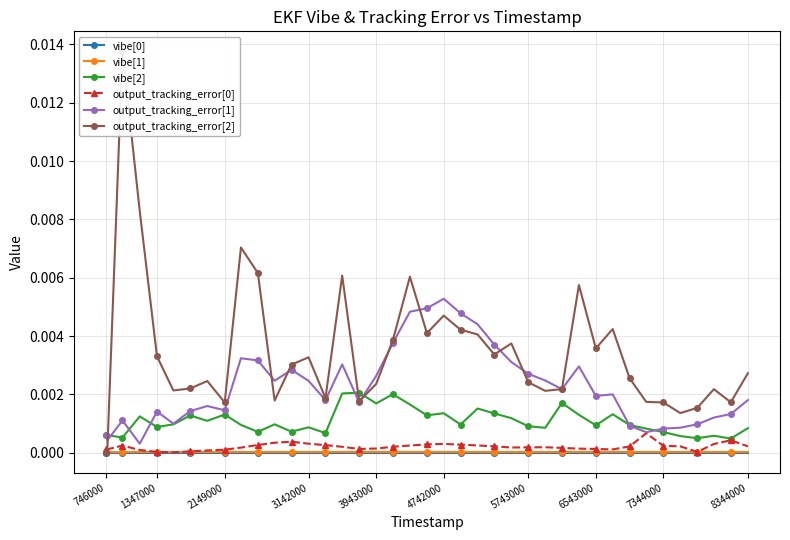

True or false: vibe[0] and vibe[2] cross at least once.

False